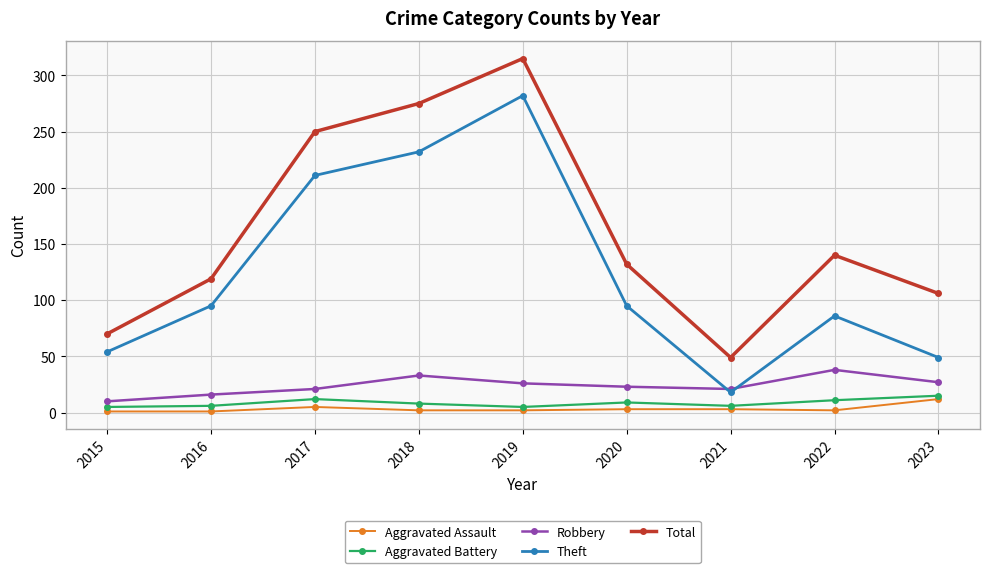

The value of Robbery at 2020 is 37. True or false?

False